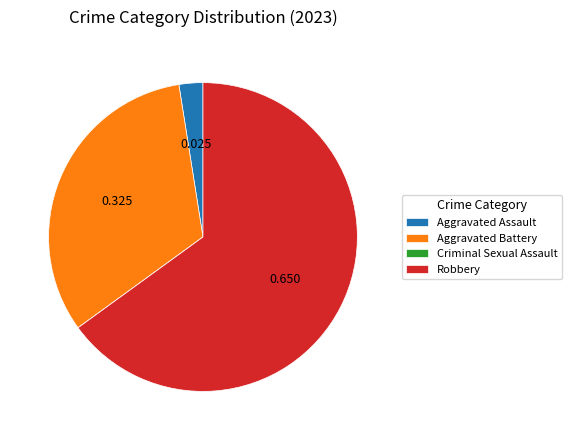

Which category has the biggest portion of the pie?

Robbery